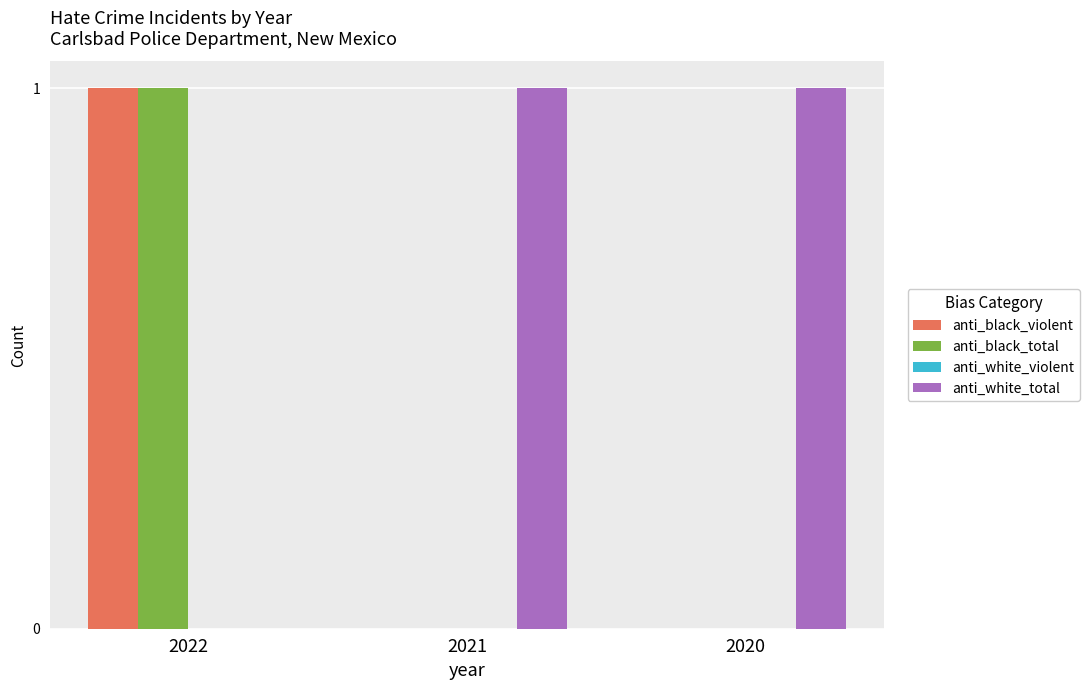

Which series has the largest total across all categories?

anti_white_total